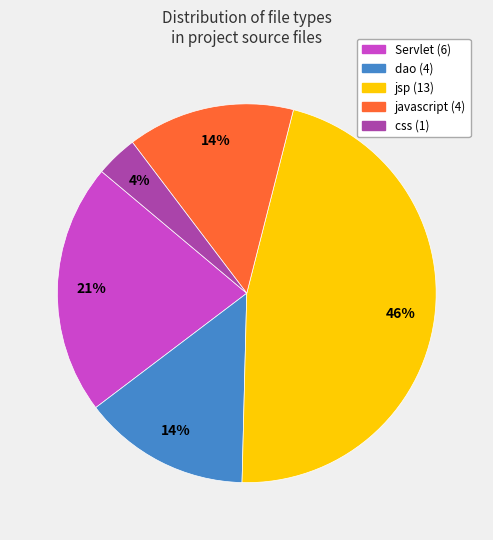

What is the largest slice in the pie chart?

jsp